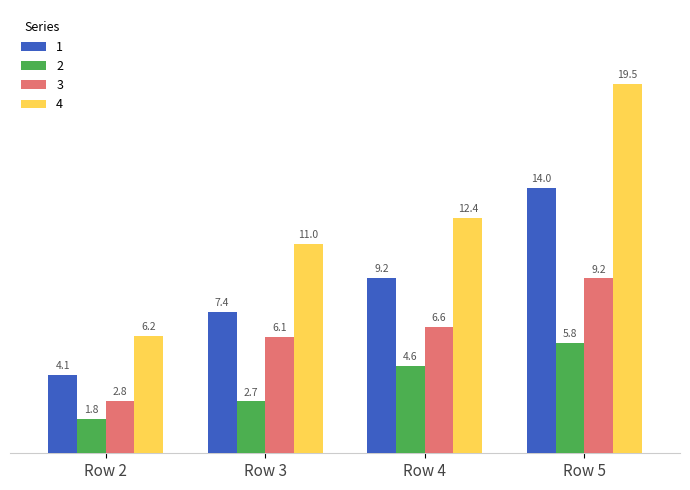

Which series changed the most between Row 2 and Row 4?

4